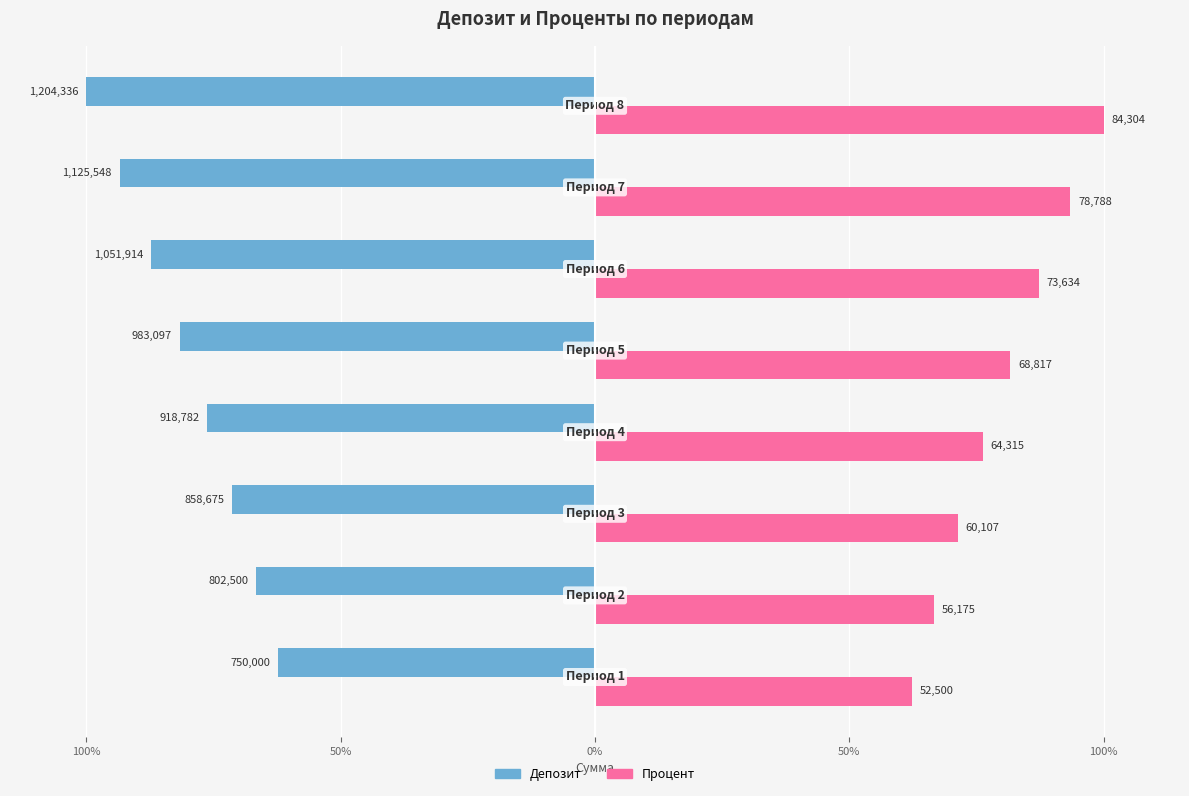

What are all the series names shown in the legend?

Депозит, Процент